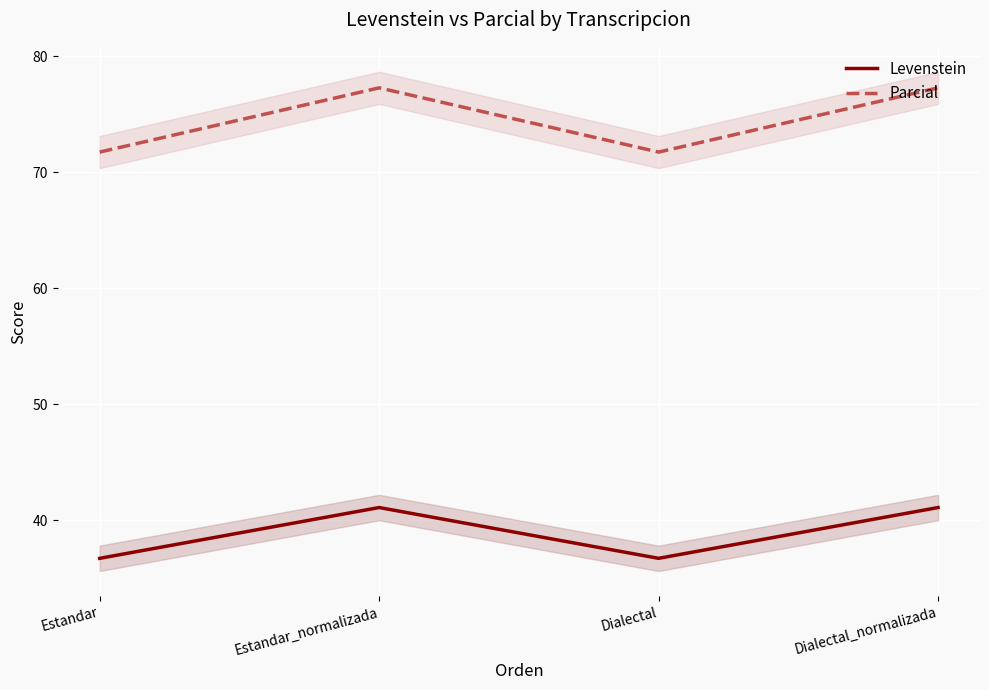

What is the difference between the Parcial values at Dialectal_normalizada and Estandar?

5.5